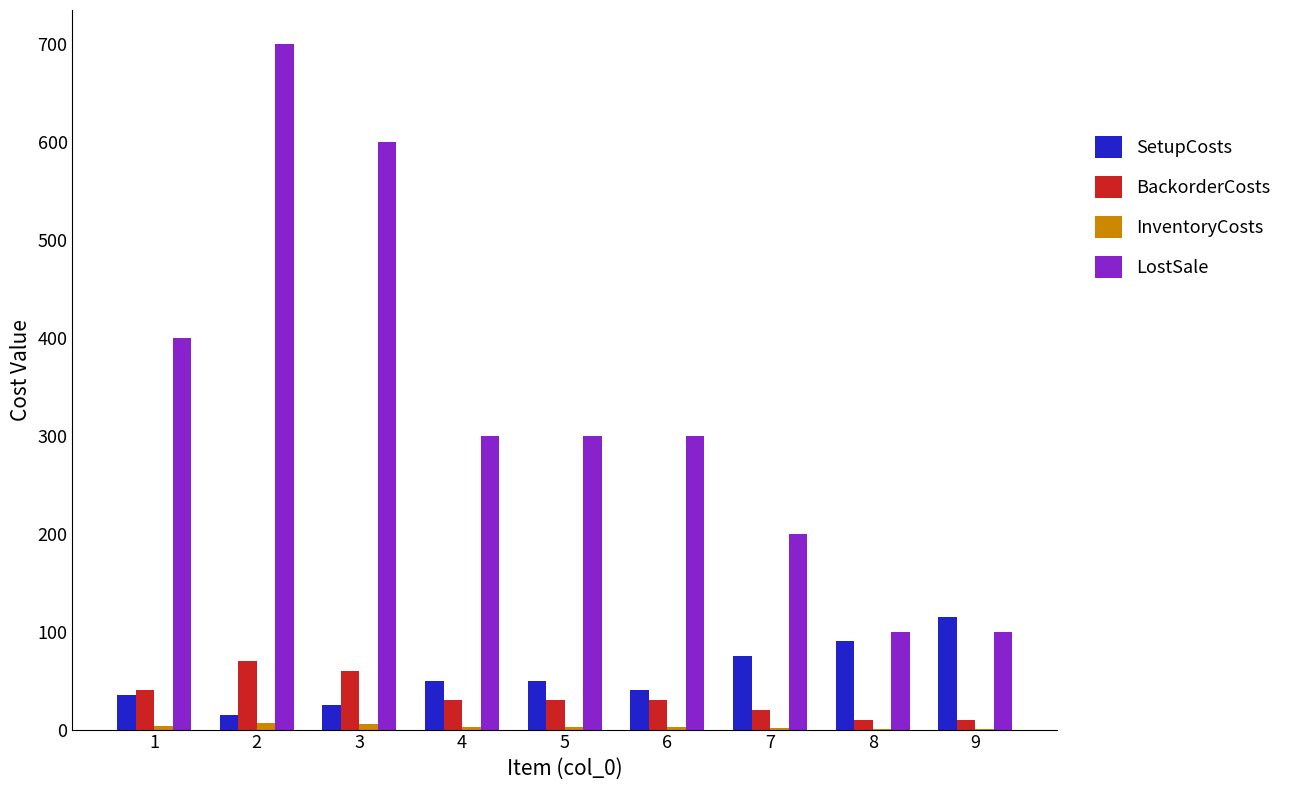

What is the sum of all LostSale values?

3000